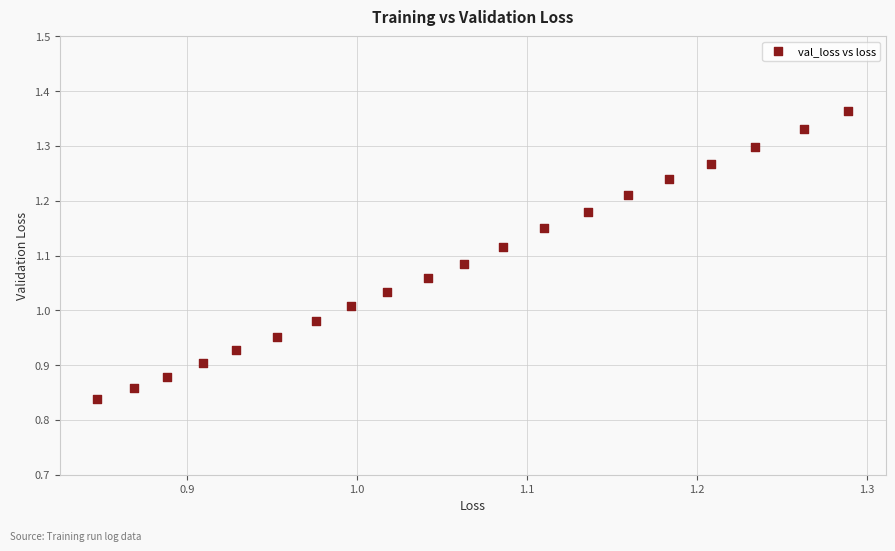

What is the range of X values (max minus min)?

0.4